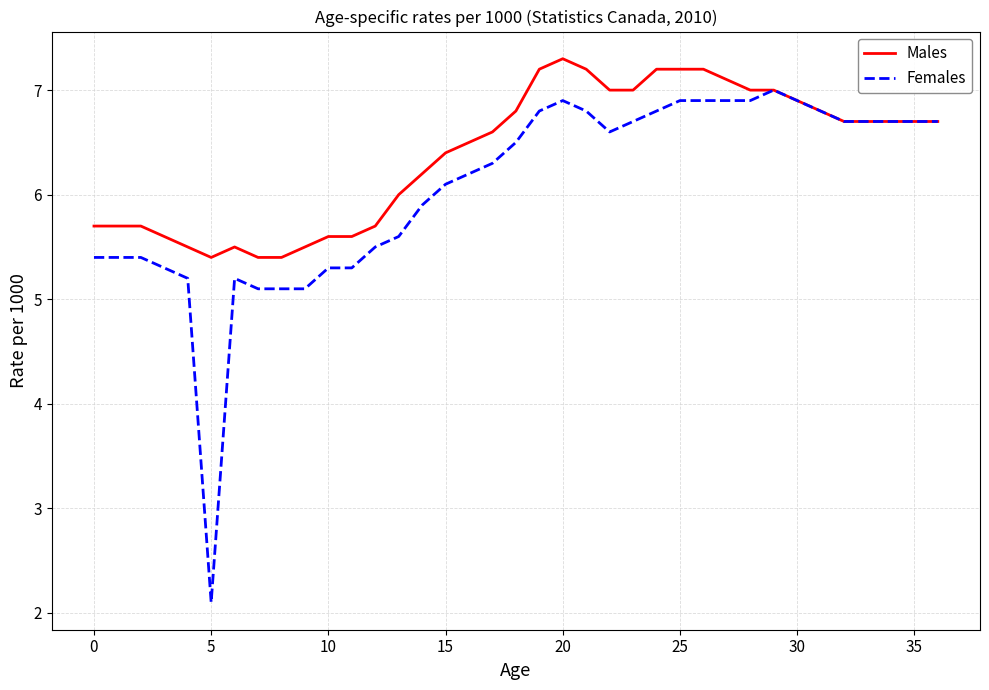

Rank the series by their average value, from highest to lowest.

Males, Females